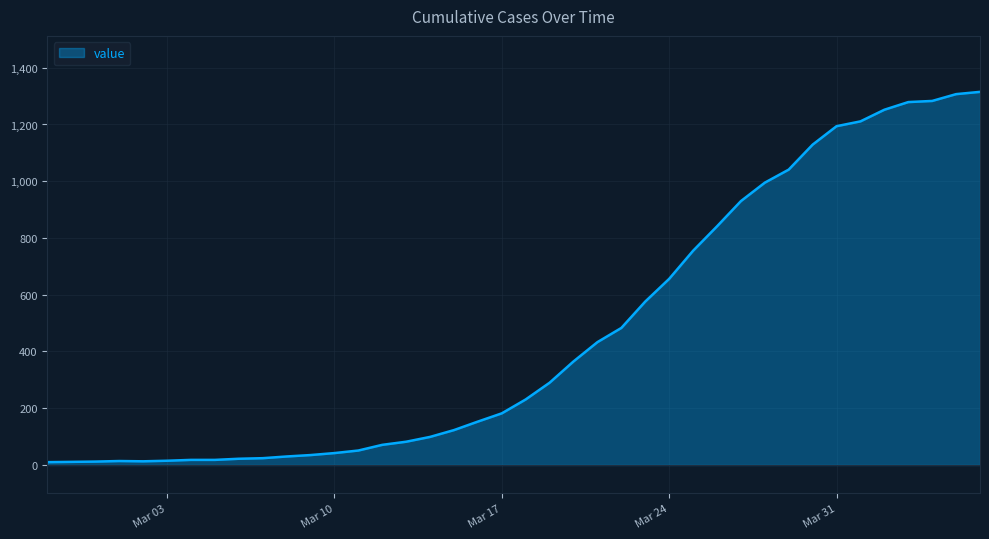

What is the difference between the maximum and minimum values?

1305